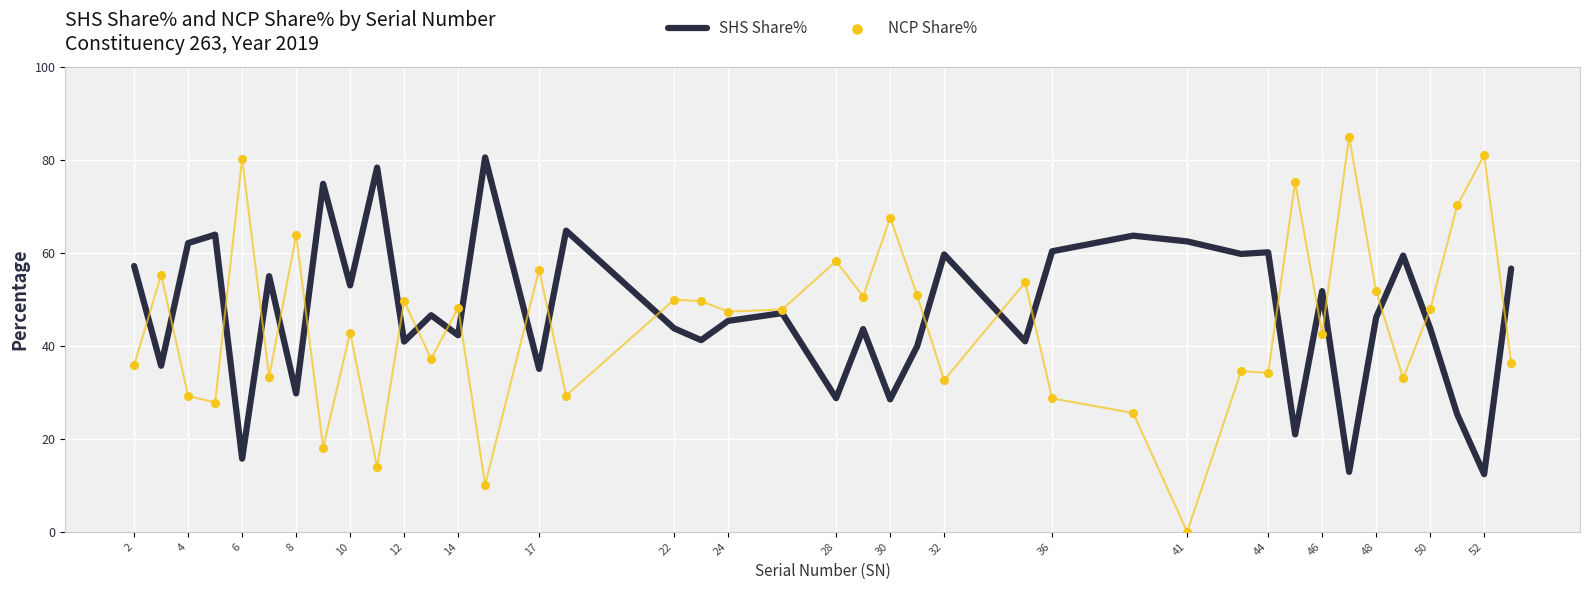

Which series contains the highest Y value?

NCP Share%